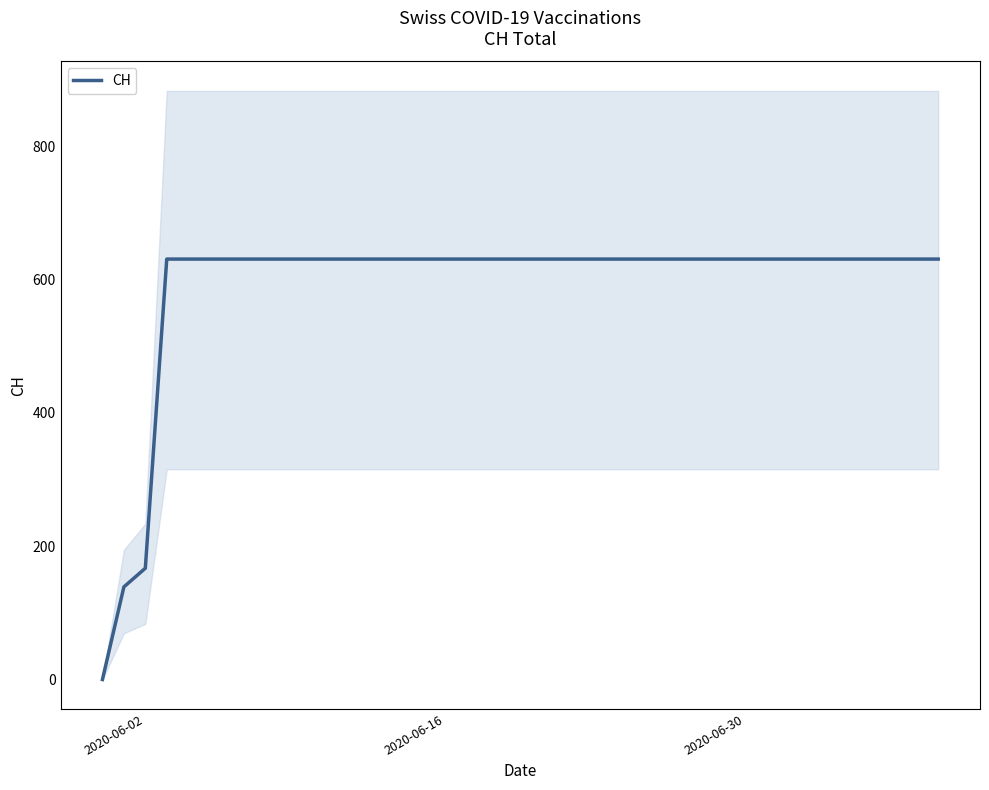

Where is CH nearest to the value 315?

2020-06-02